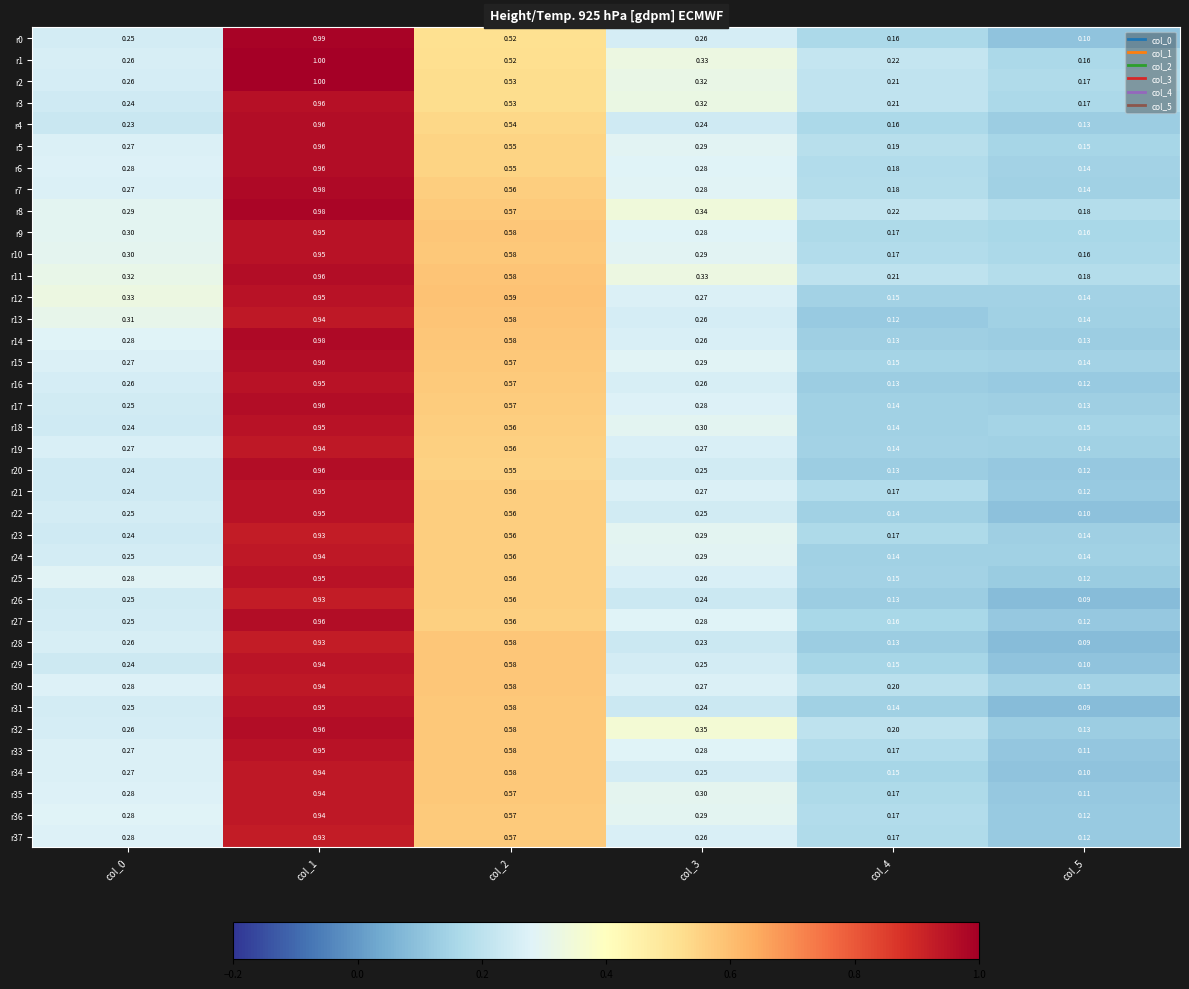

What is the total value across all series at col_1?

36.3